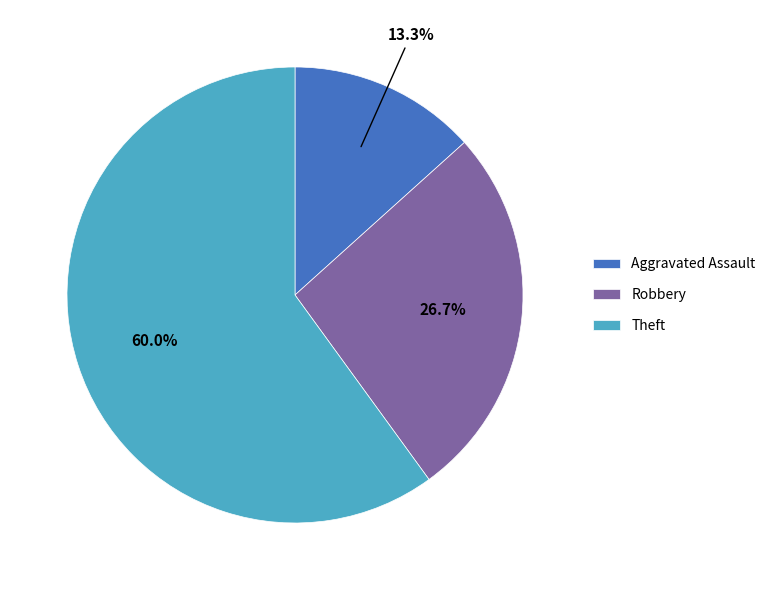

What is the largest slice in the pie chart?

Theft